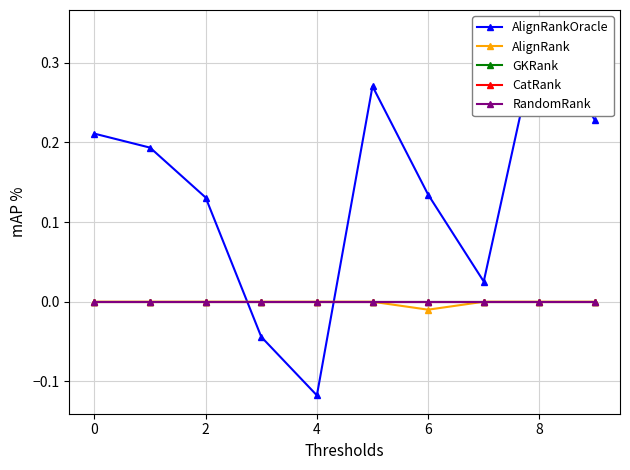

How many lines are shown in the chart?

5